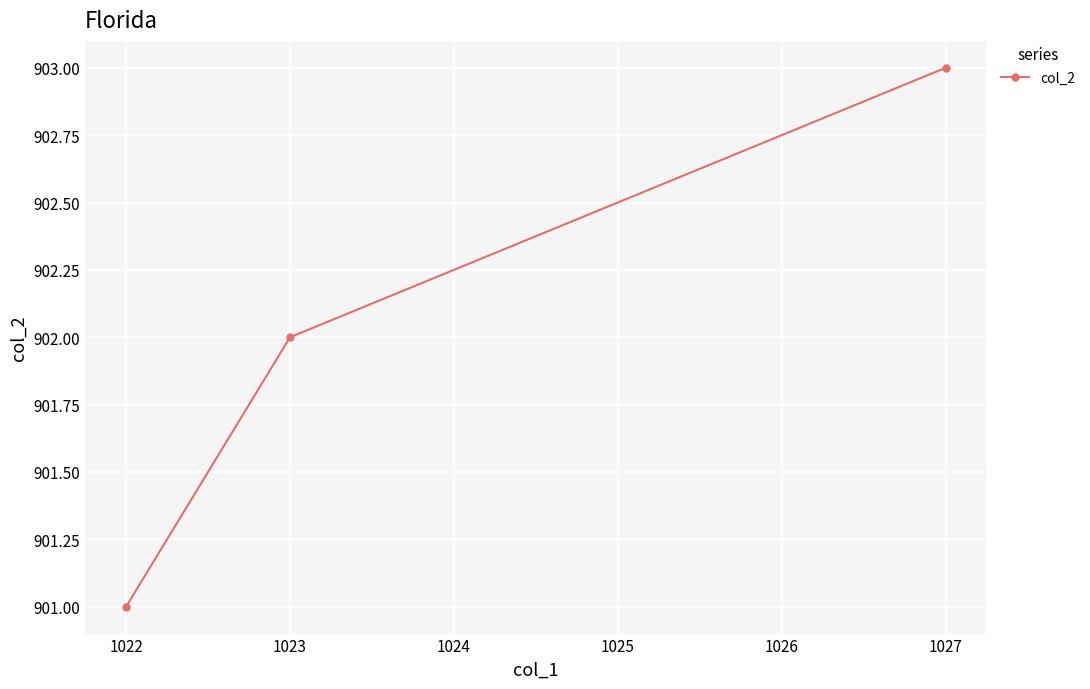

What is the value of the 2nd point from the left?

902